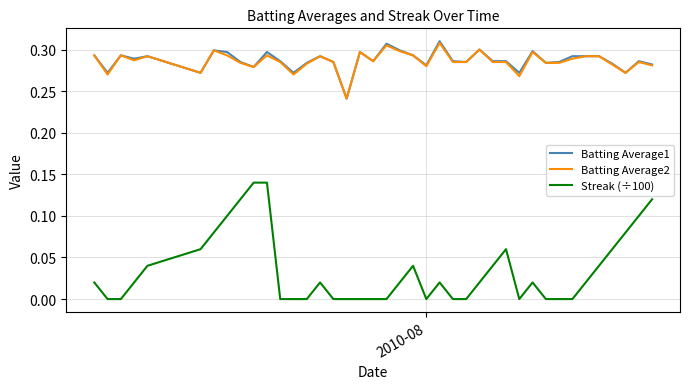

True or false: Batting Average2 and Streak (÷100) intersect in this chart.

False